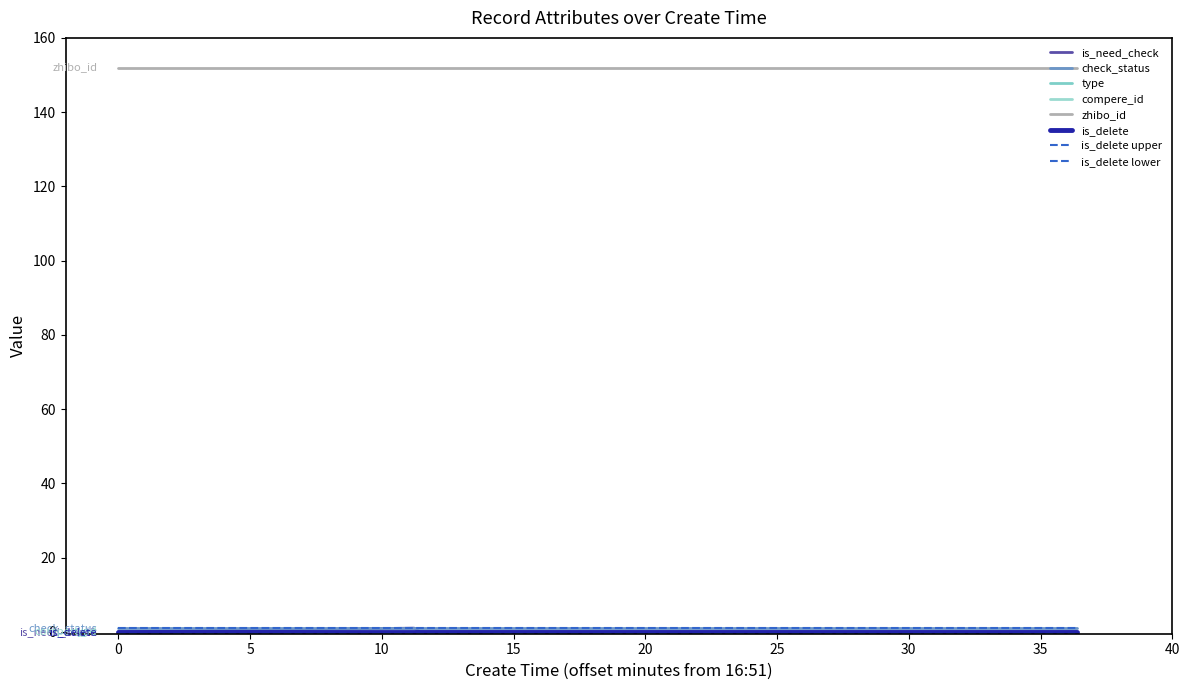

Is this an area chart (filled region under the line)?

No